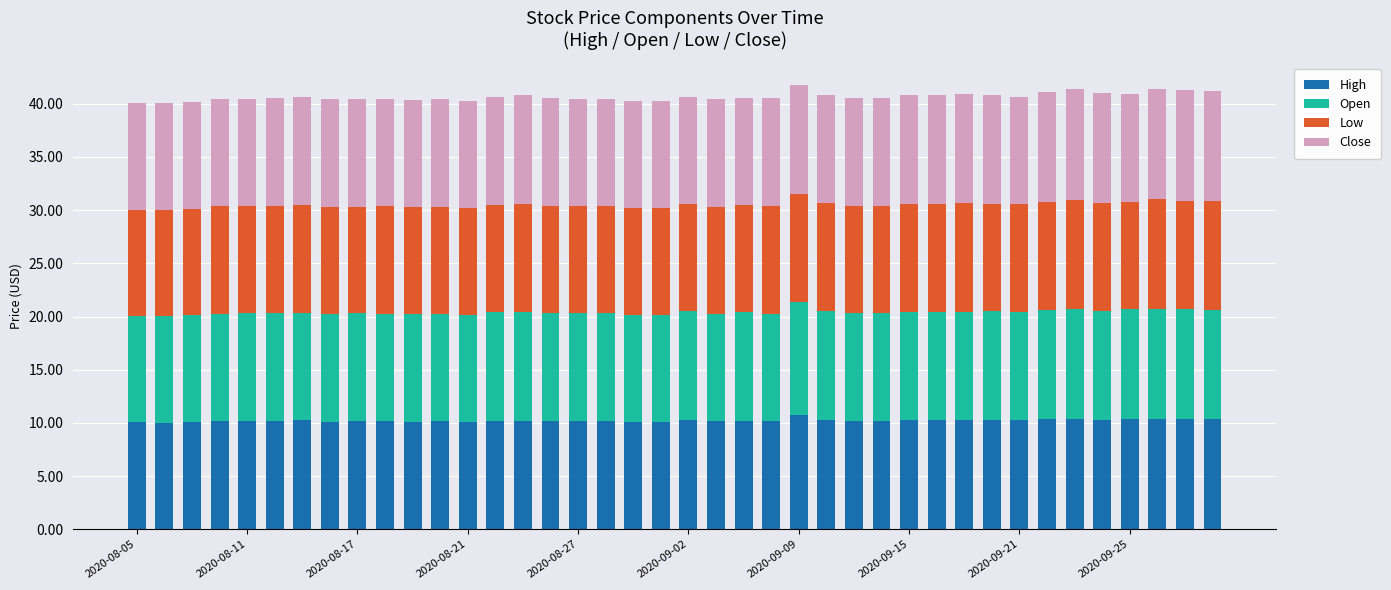

Does the chart contain stacked bars?

Yes